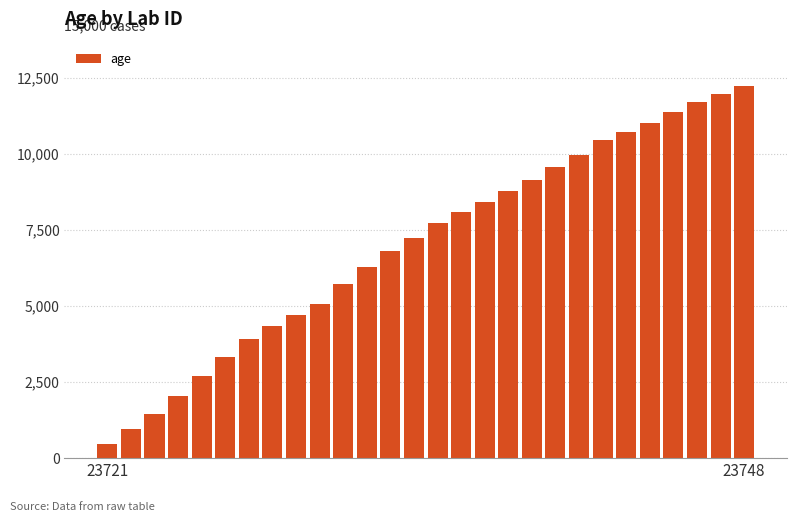

What is the greatest value displayed?

12217.9